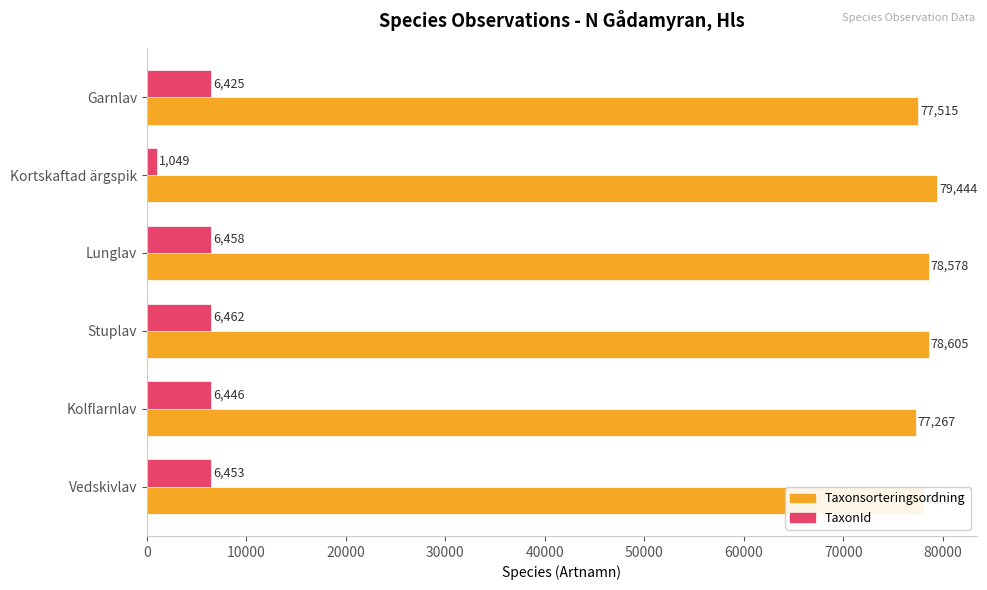

The value of Taxonsorteringsordning at Stuplav is 78605. True or false?

True